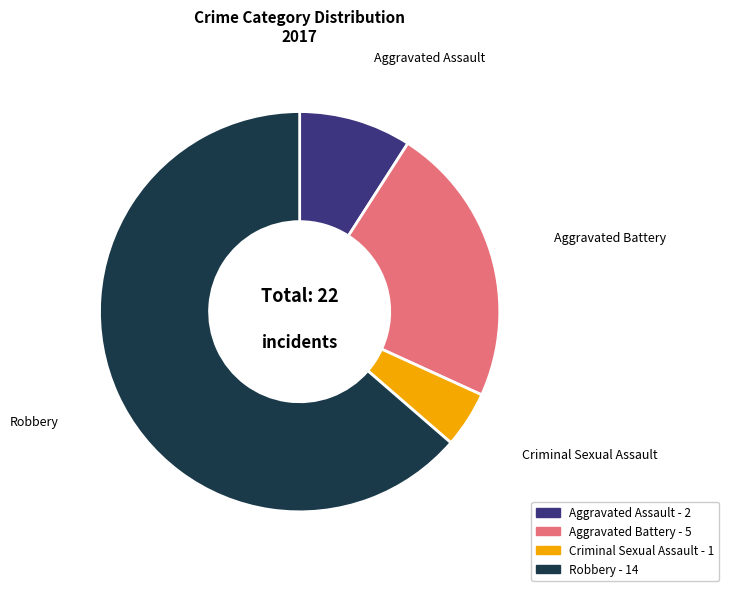

The Aggravated Assault slice represents 17% of the pie. True or false?

False